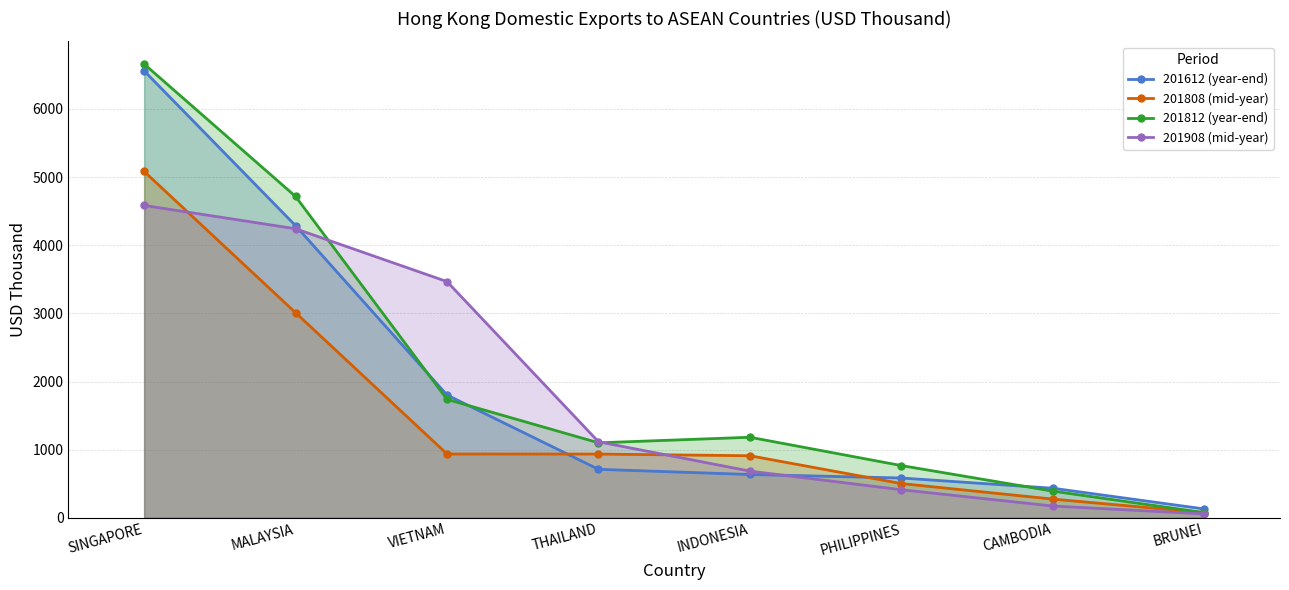

True or false: 201808 (mid-year) and 201612 (year-end) intersect in this chart.

True